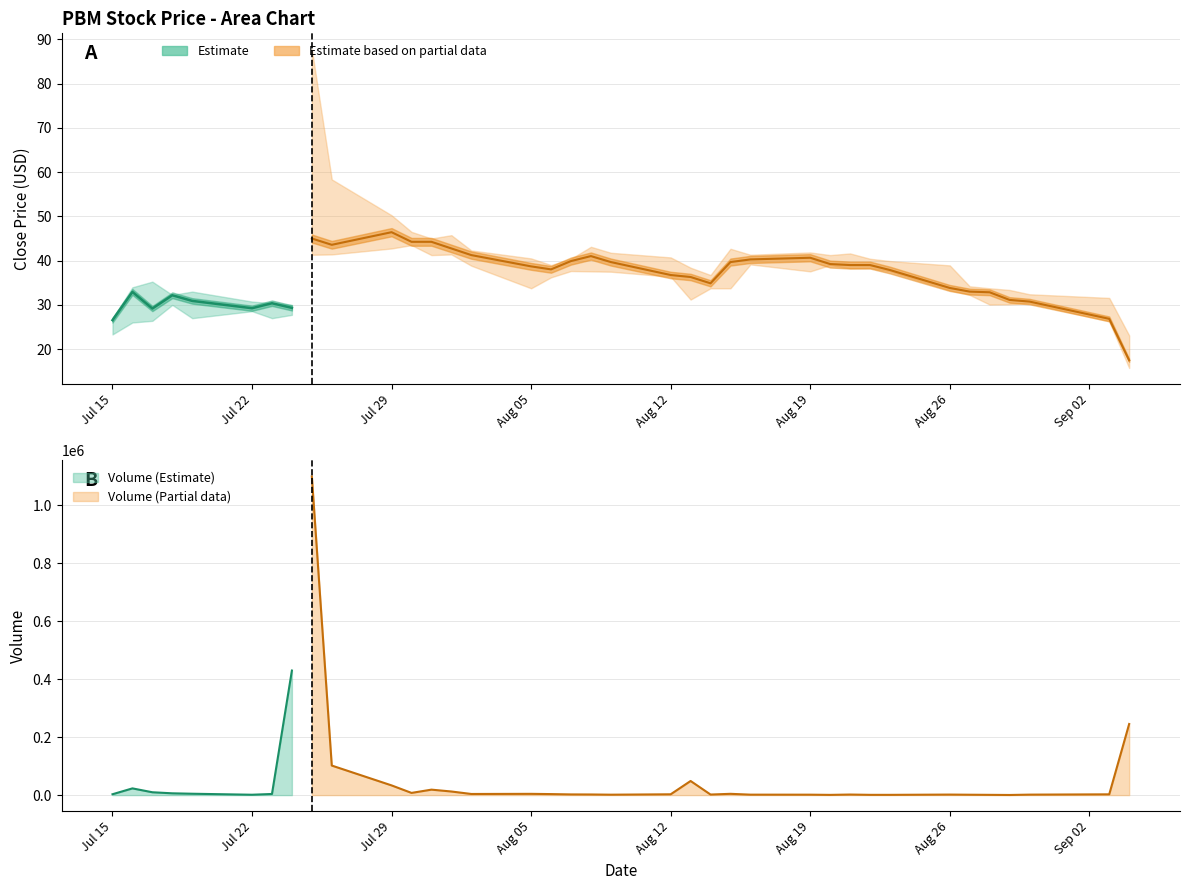

Is the value of Low at 16 greater than the value of Close at 30?

Yes